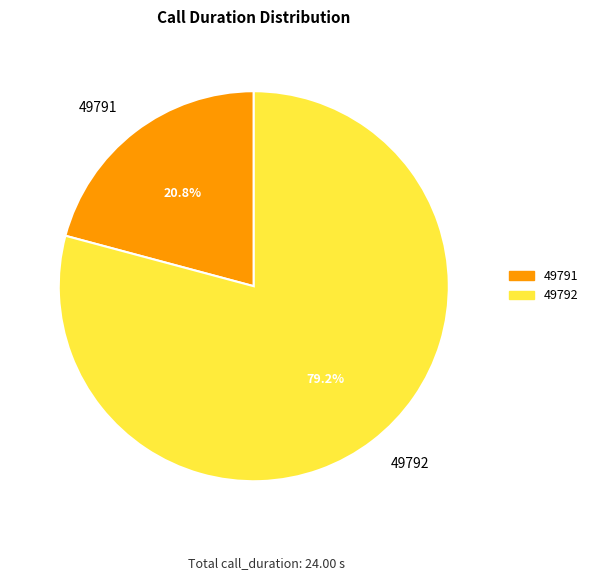

How much of the chart is everything except 49792?

20.8%